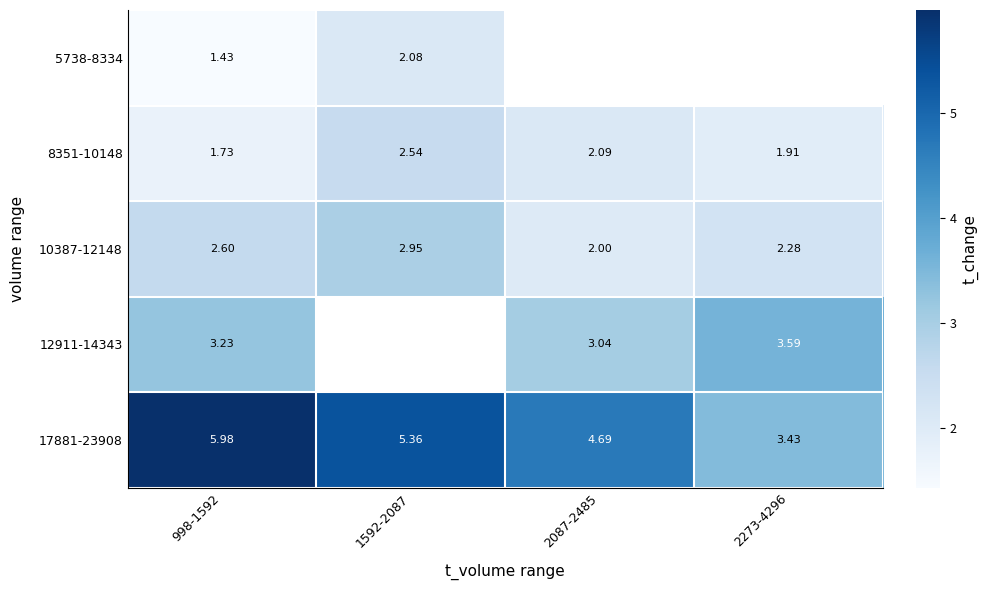

Which label corresponds to the largest value in the chart?

998-1592